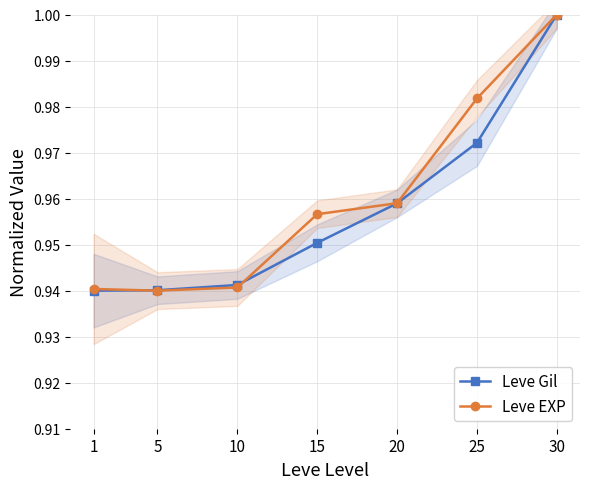

The value of Leve EXP at 15 is 0.3. True or false?

False